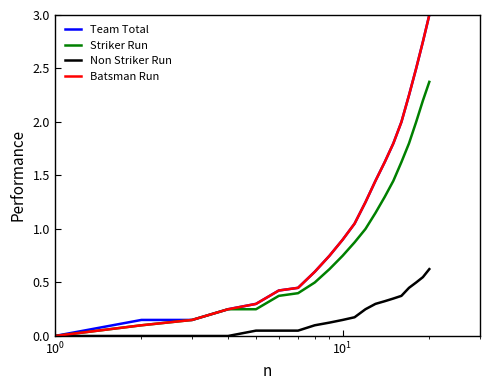

How many values in Team Total are above zero?

19